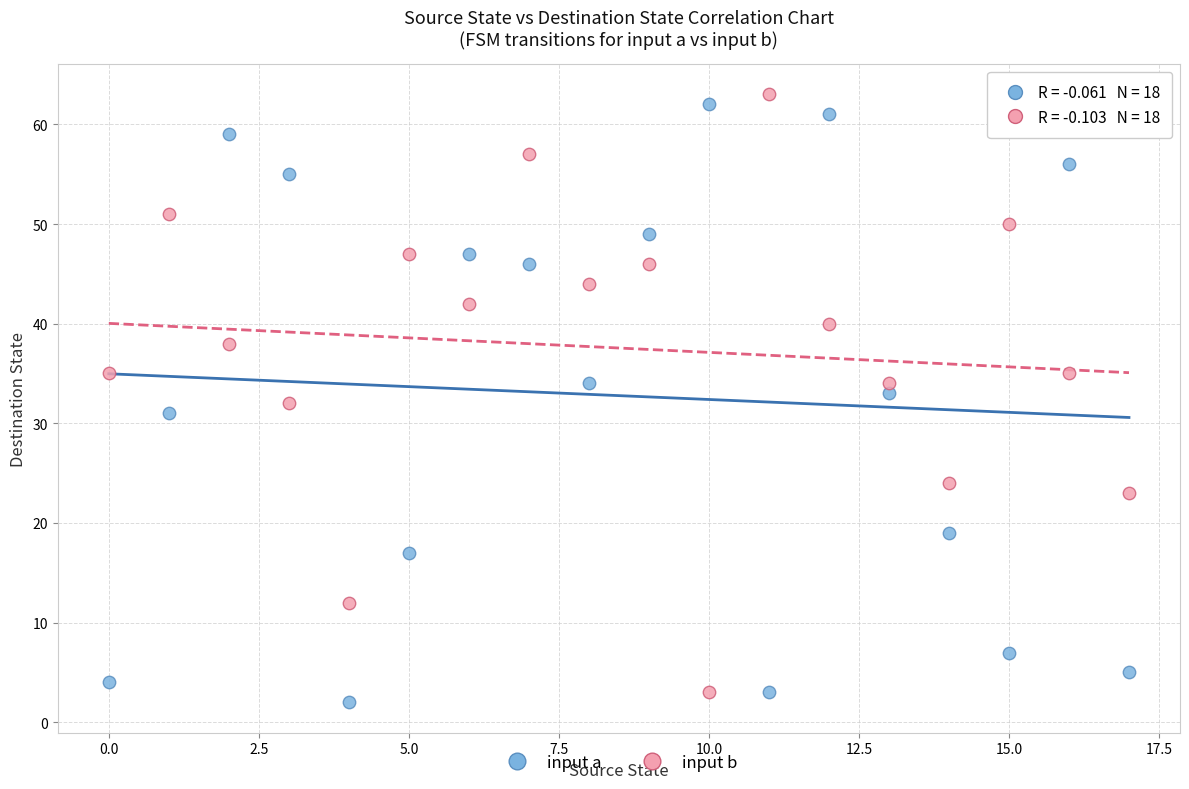

What are all the series names shown in the legend?

input a, input b